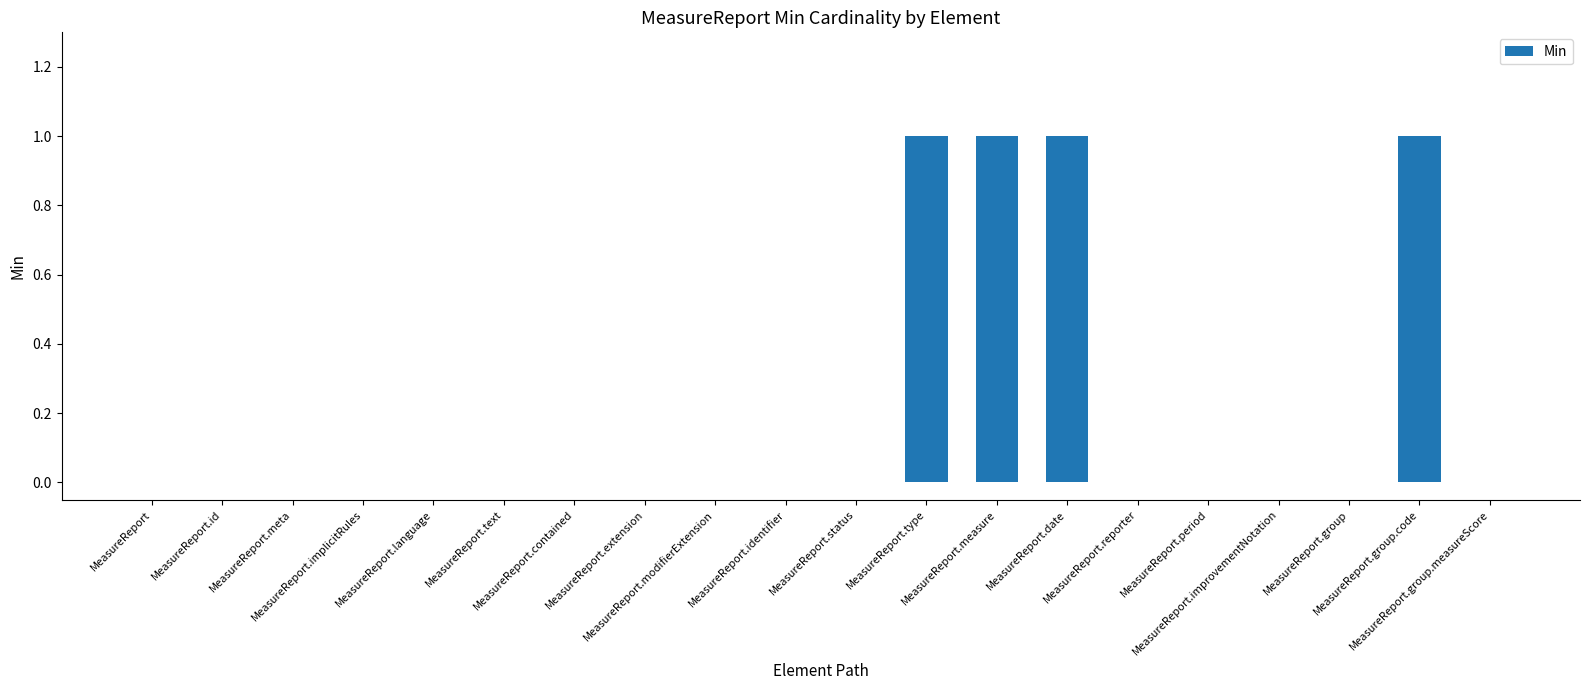

The value at MeasureReport.status is 0. True or false?

True